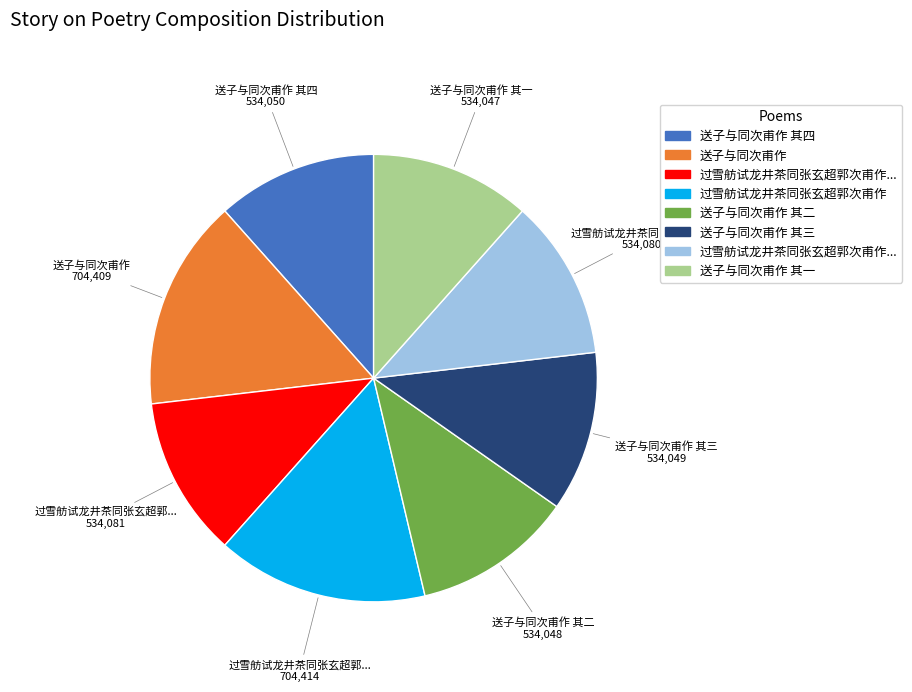

Does any single category account for the majority?

No